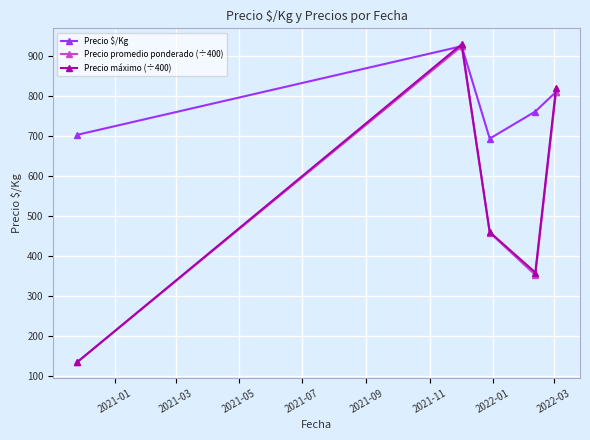

What is the value of the Precio máximo (÷400) point at the 3rd from the left?

459.8